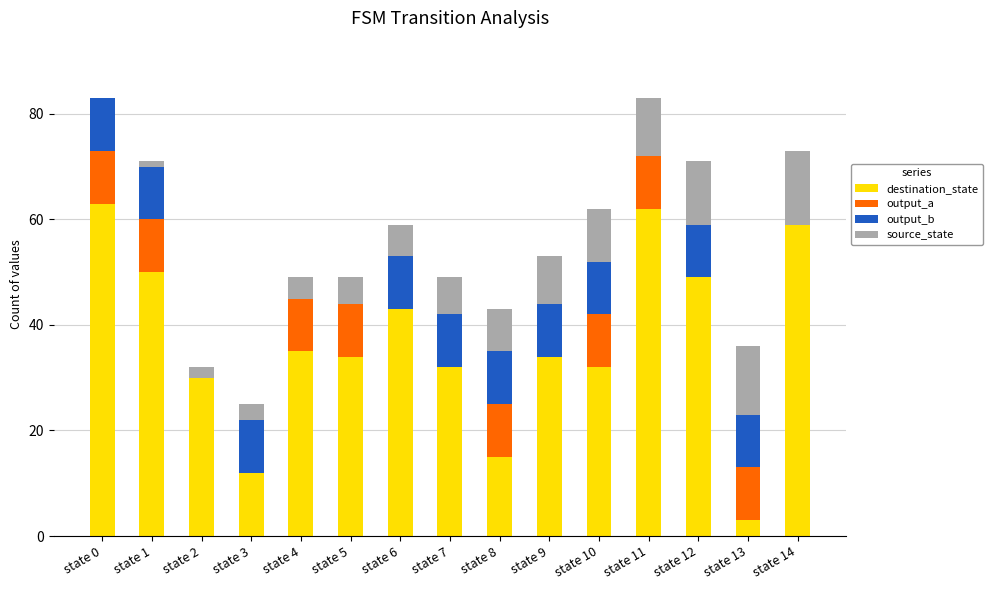

What are all the series names shown in the legend?

destination_state, output_a, output_b, source_state